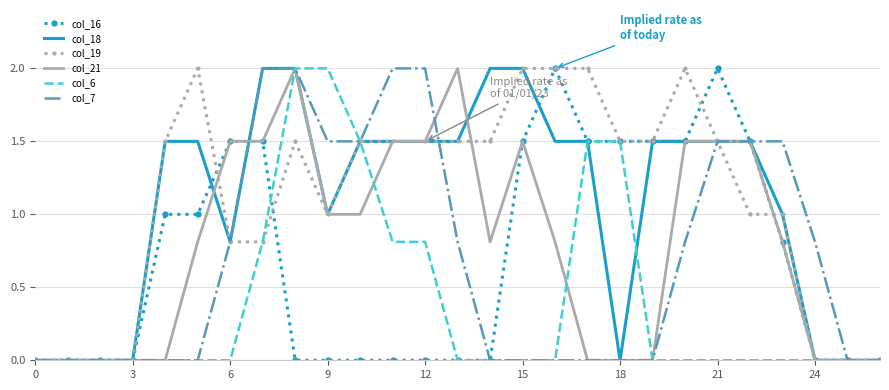

What is the maximum value shown in the chart?

2.0